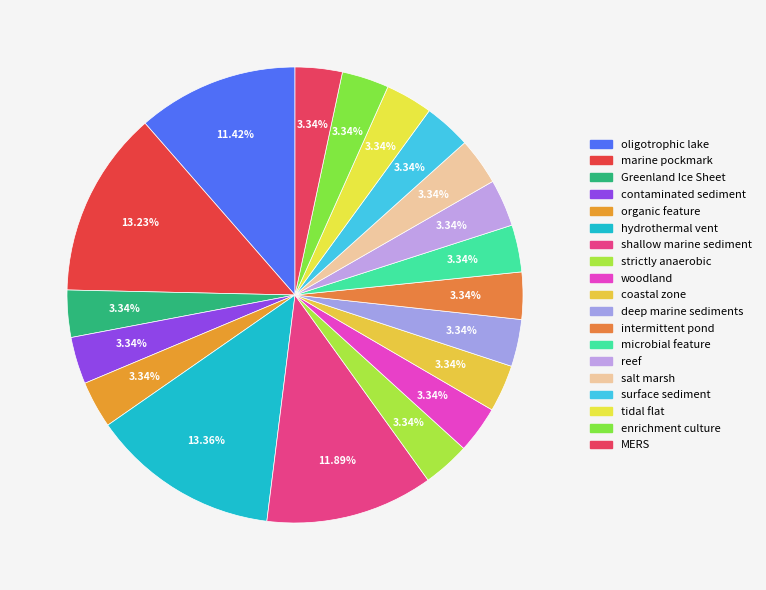

Does enrichment culture account for over 50% of the chart?

No